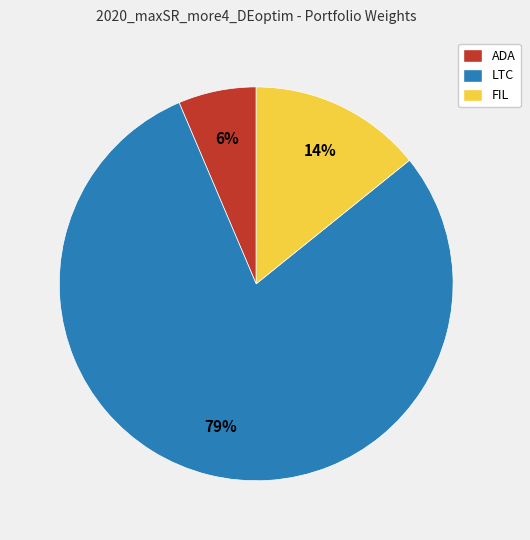

Rank the categories by value from highest to lowest.

LTC, FIL, ADA